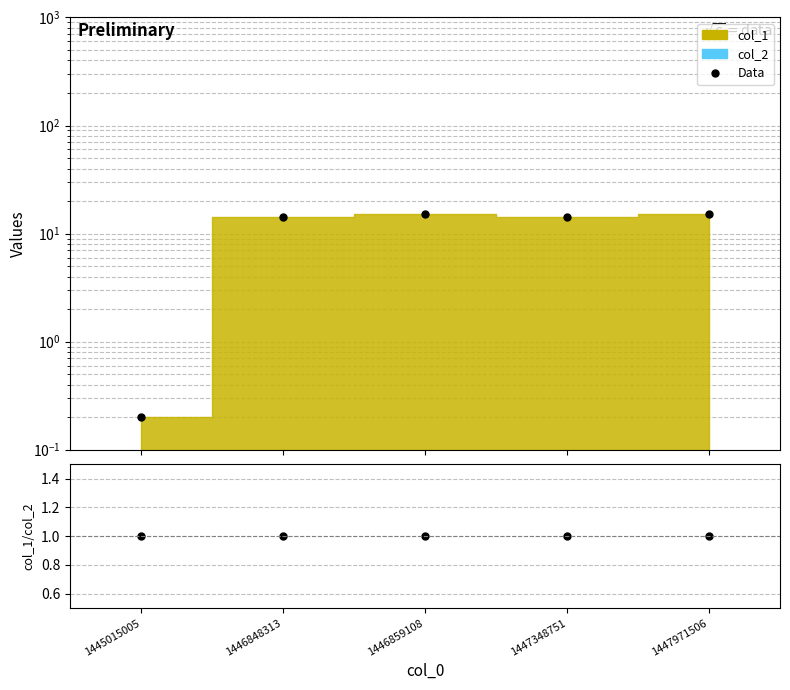

How many interior local peaks does the Data series have?

1